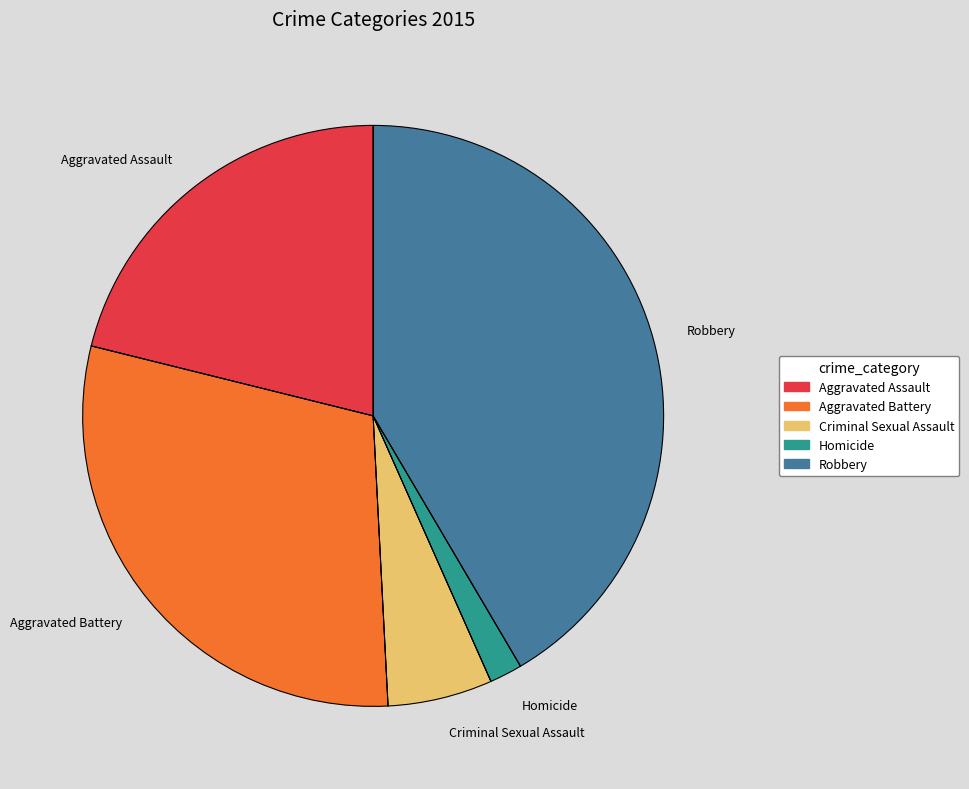

Rank the categories by value from highest to lowest.

Robbery, Aggravated Battery, Aggravated Assault, Criminal Sexual Assault, Homicide